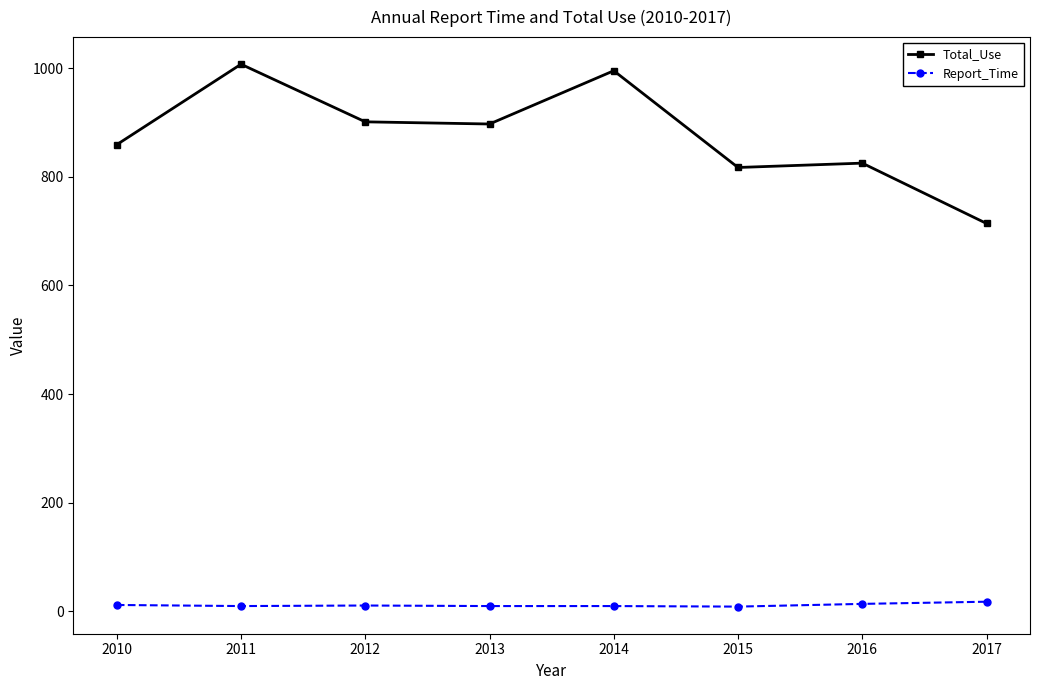

At how many categories does at least one series exceed 605?

8